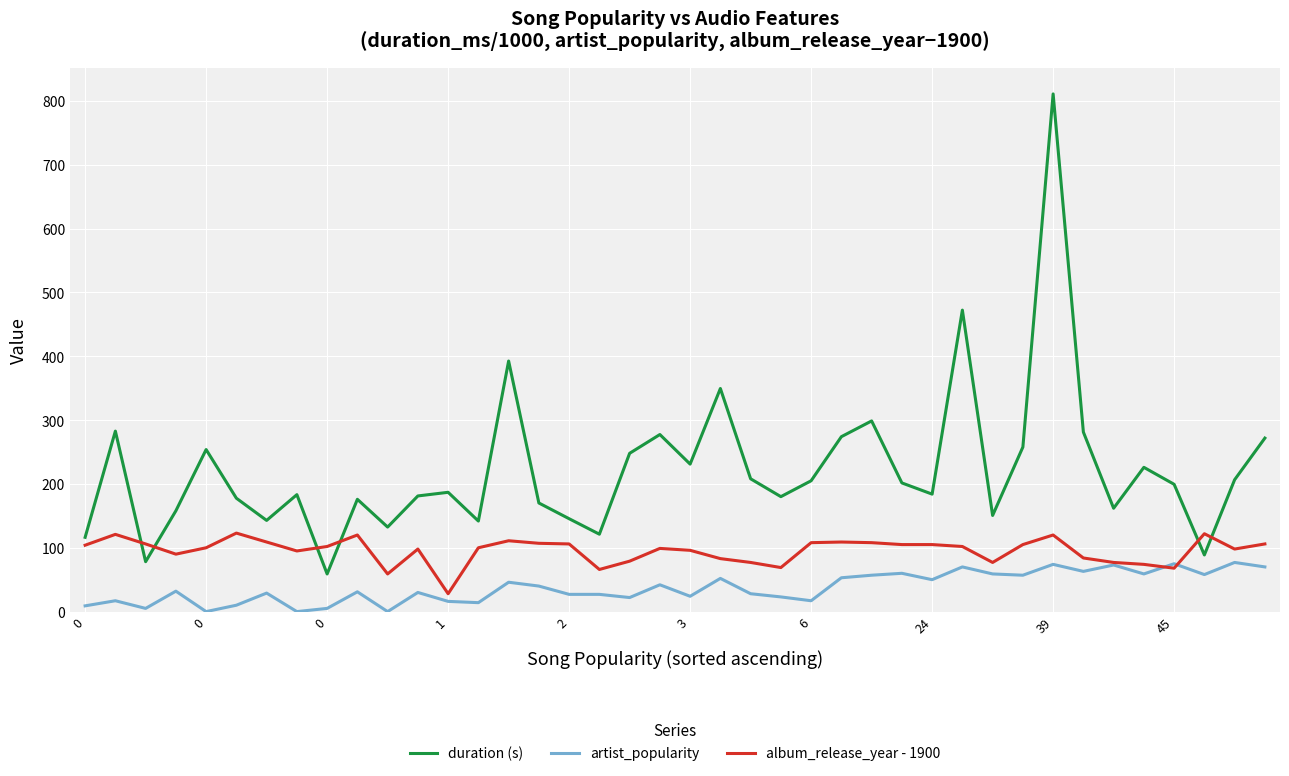

Which series has the widest spread of values?

duration (s)